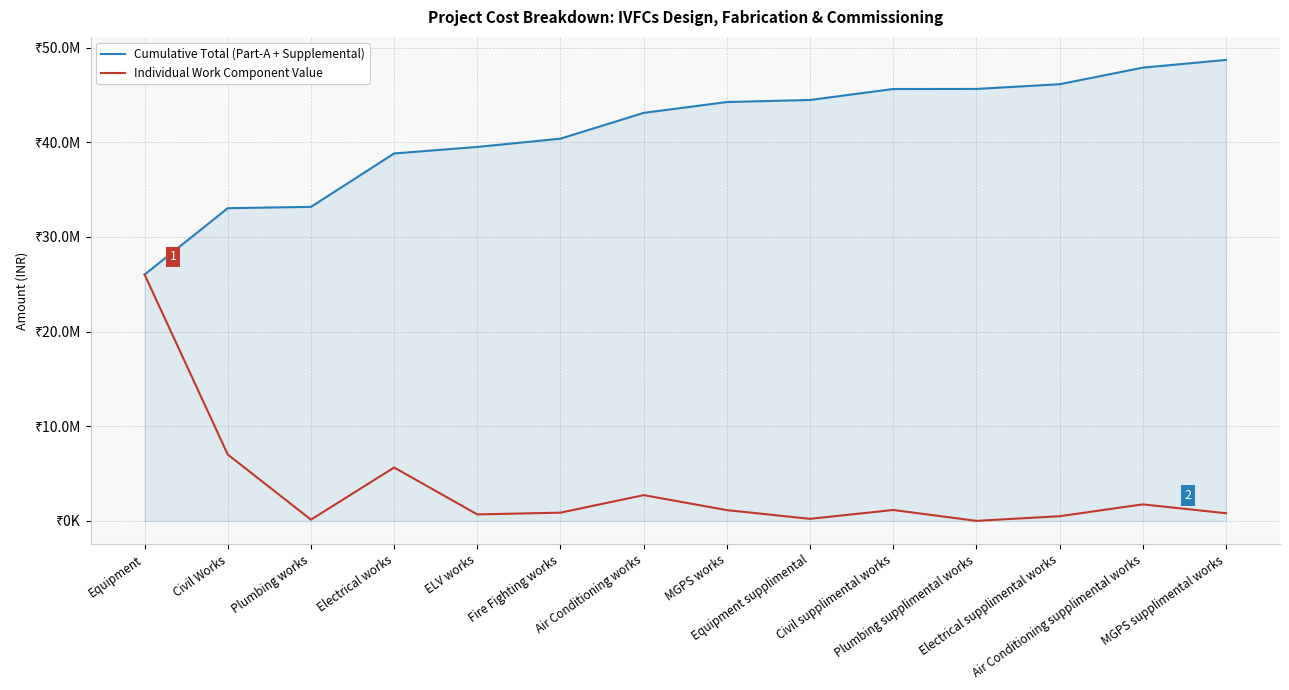

True or false: Cumulative Total (Part-A + Supplemental) and Individual Work Component Value intersect in this chart.

False